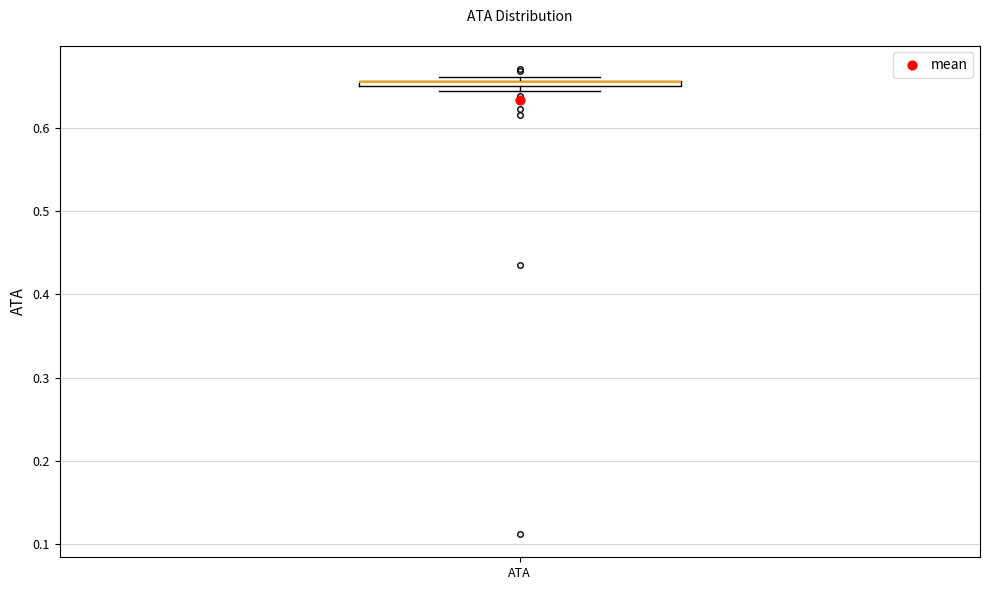

Where is the lower edge of the box for ATA on the y-axis? The values are not printed on the chart, so give them approximately, as read against the axis.

0.65